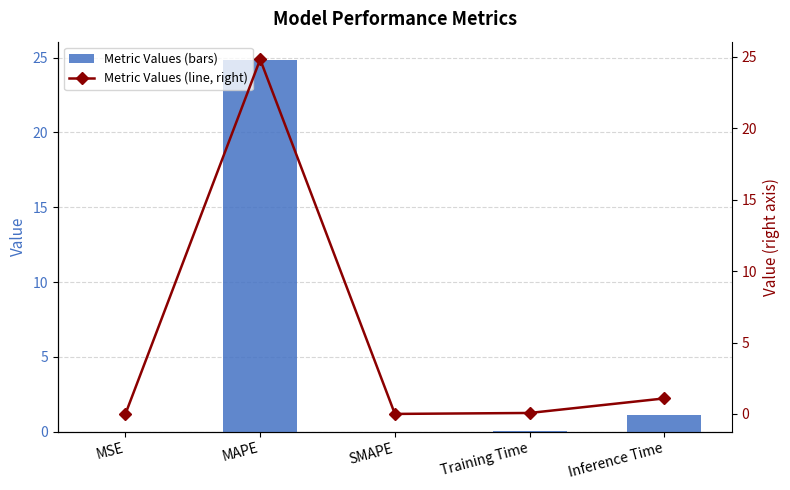

Which series has the widest spread of values?

col_1